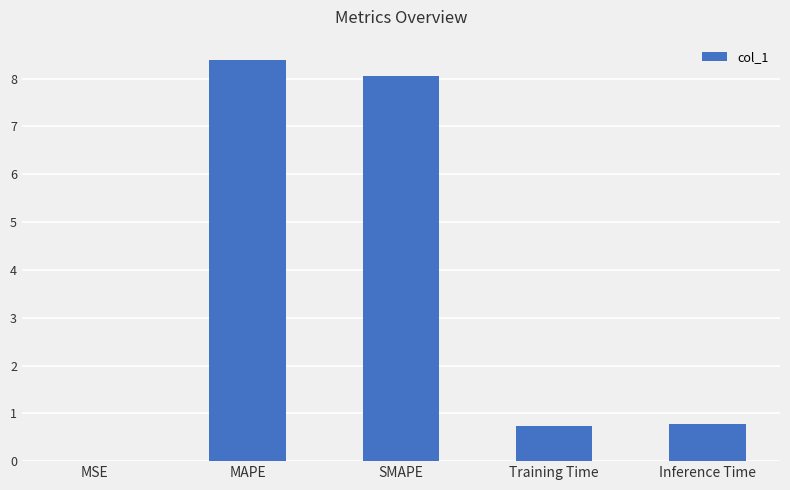

What is the change in value from MAPE to SMAPE?

-0.3